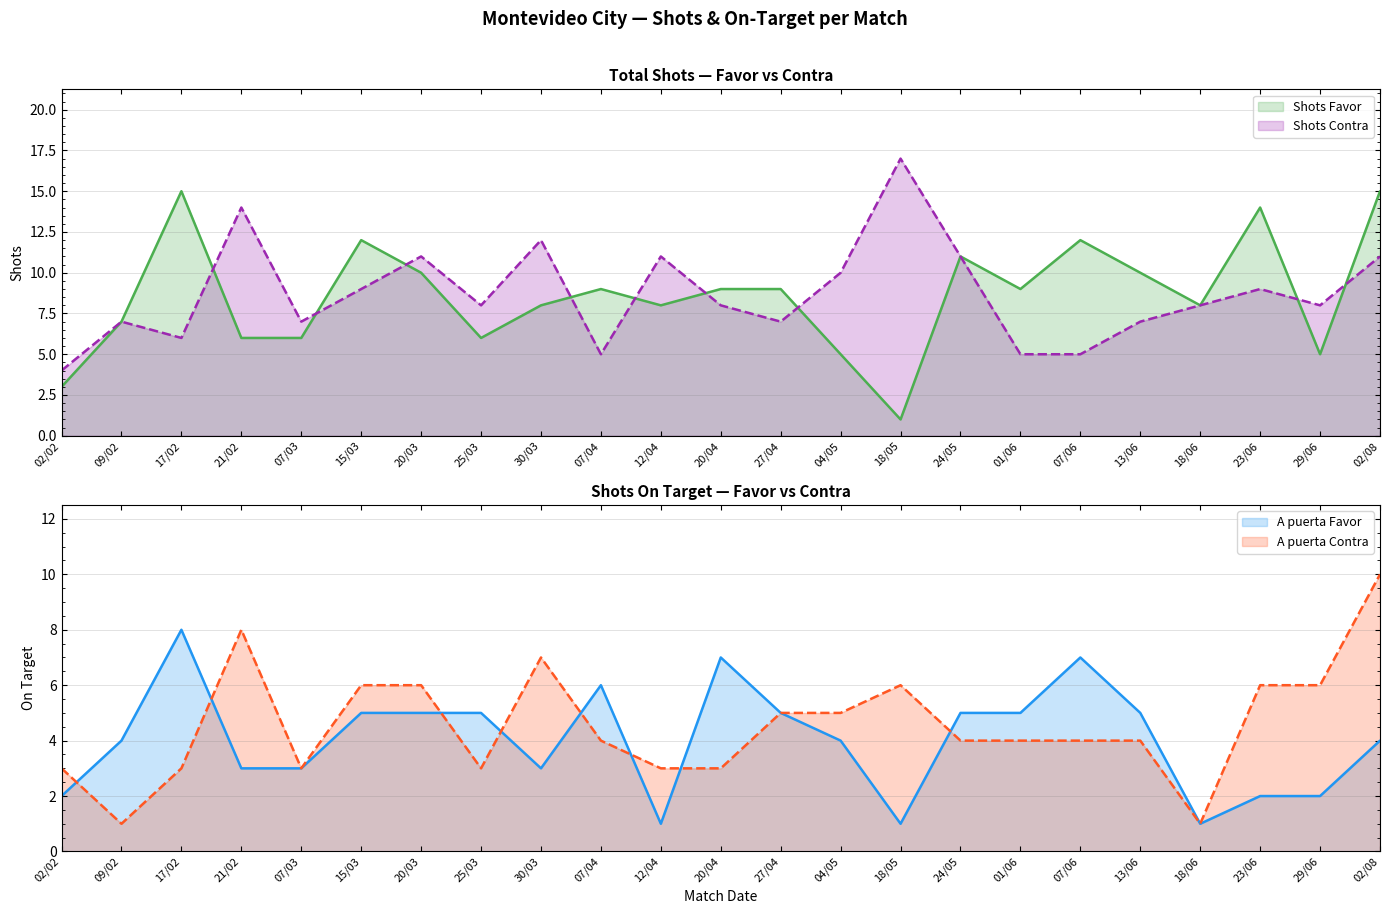

True or false: A puerta Contra and Shots Contra intersect in this chart.

False